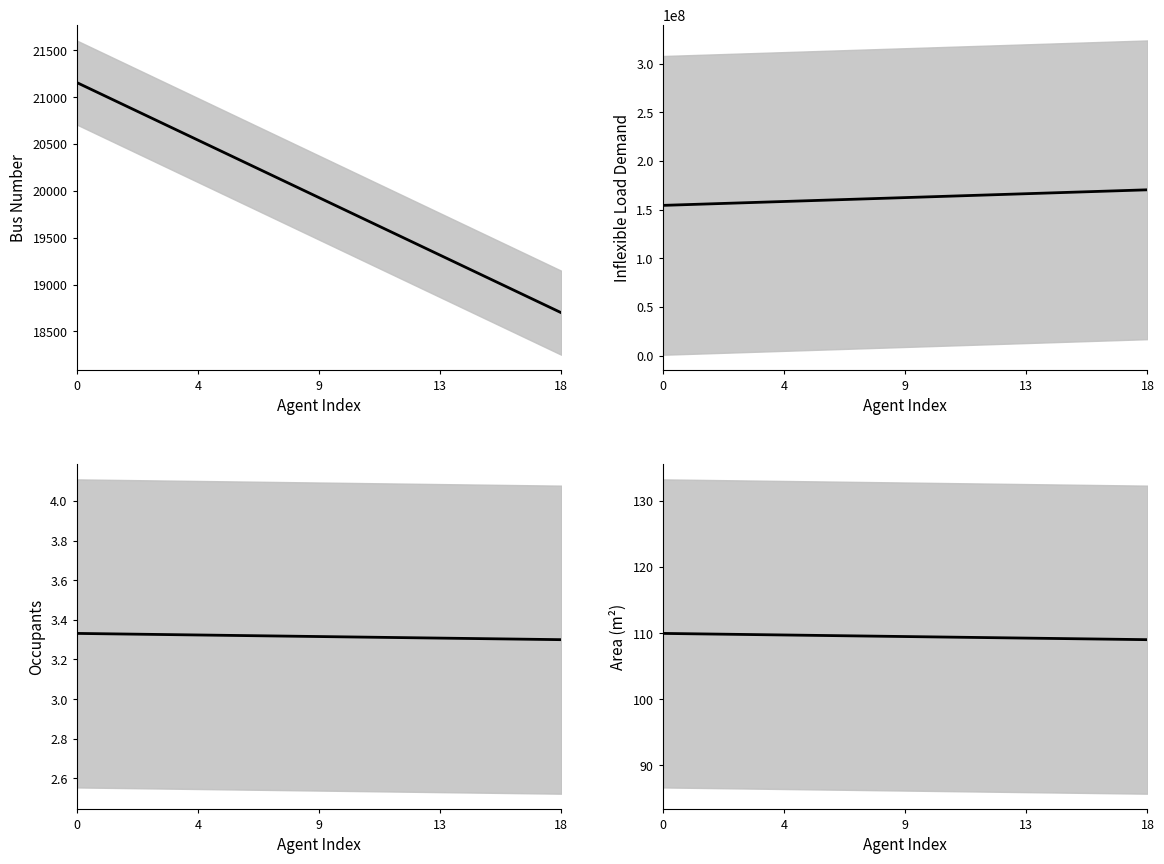

What is the difference between the maximum and minimum values in the general/bus series?

2456.6